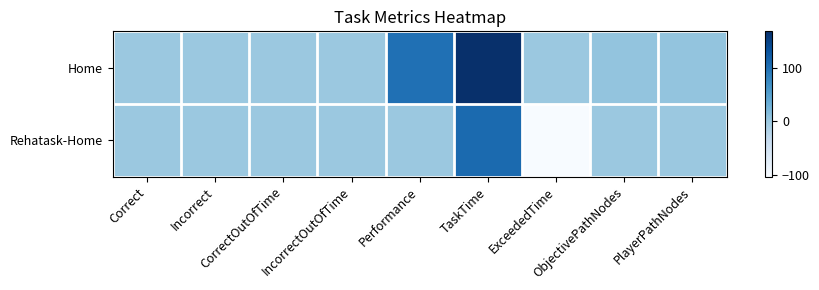

Count the number of categories in the chart.

9